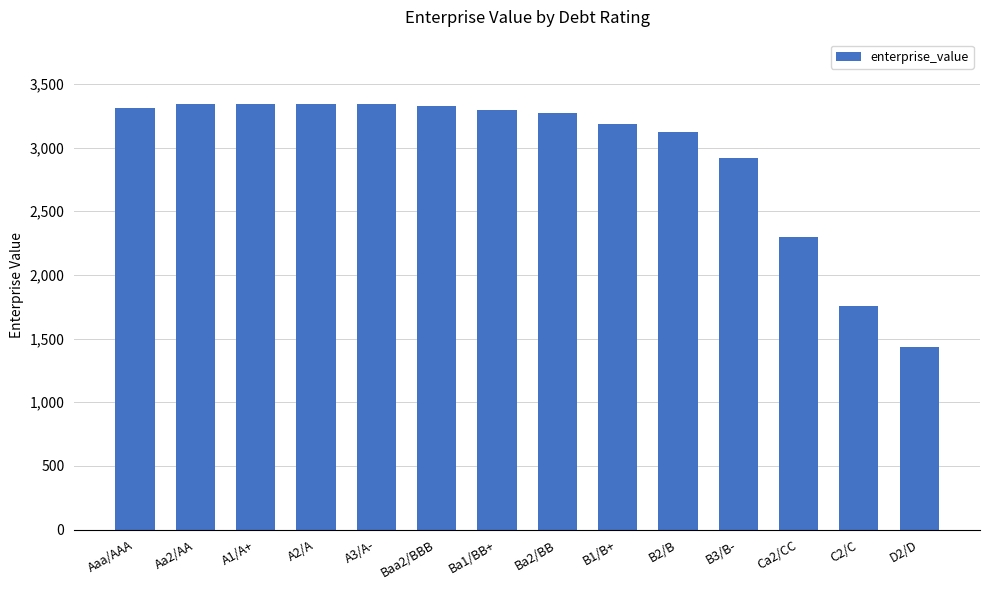

What is the greatest value displayed?

3345.5